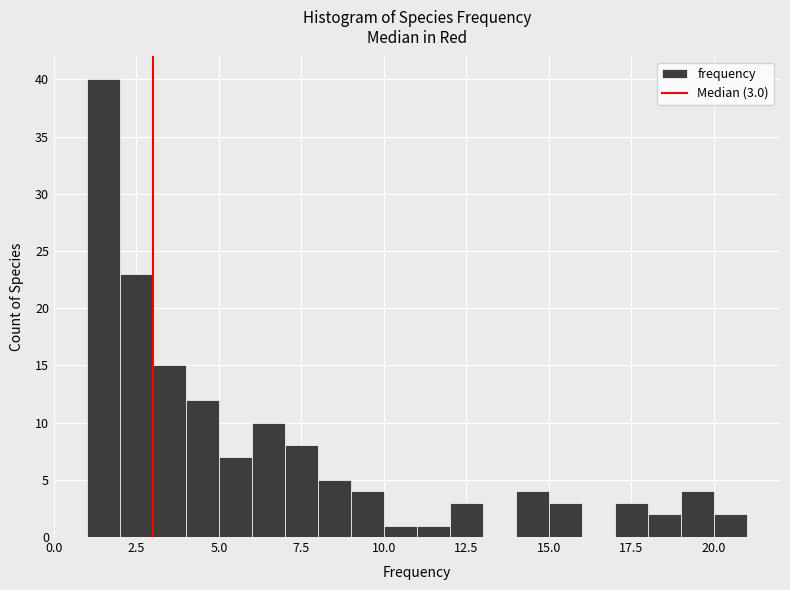

Around what value on the x-axis is the tallest bar? Give the approximate position of its centre, as read against the axis.

1.5